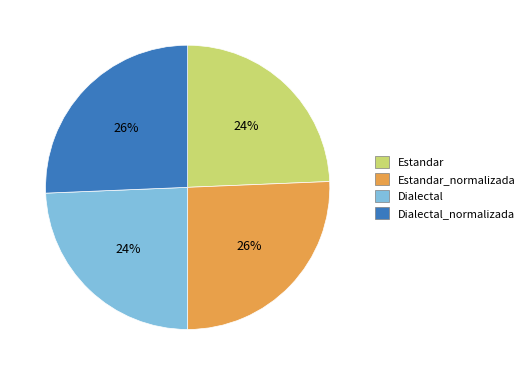

Is it true that Estandar is 24% of the pie?

True